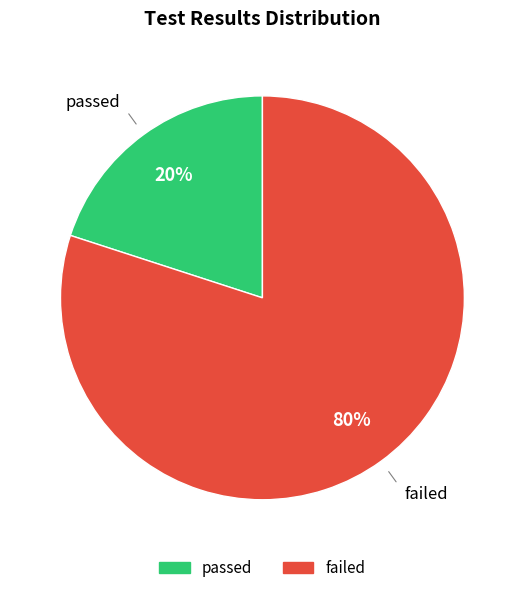

Does any single category account for the majority?

Yes